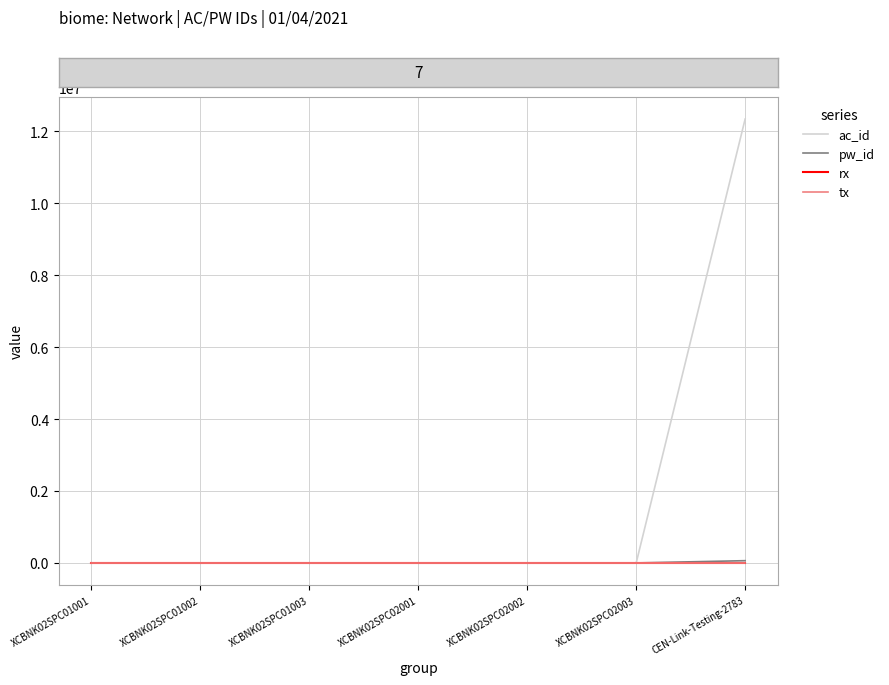

Is this an area chart (filled region under the line)?

No